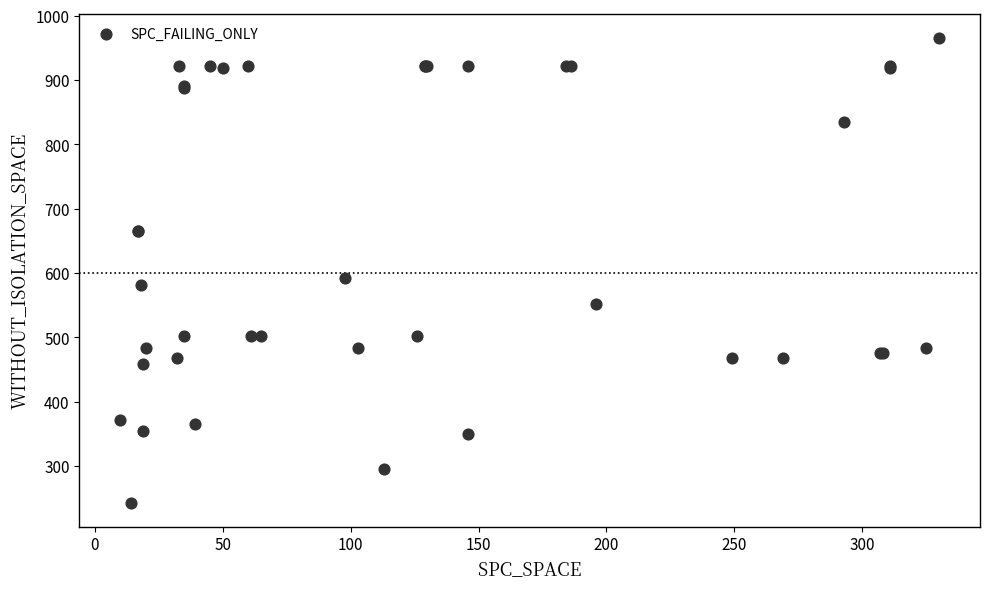

What Y value in the scatter plot is closest to 604?

592